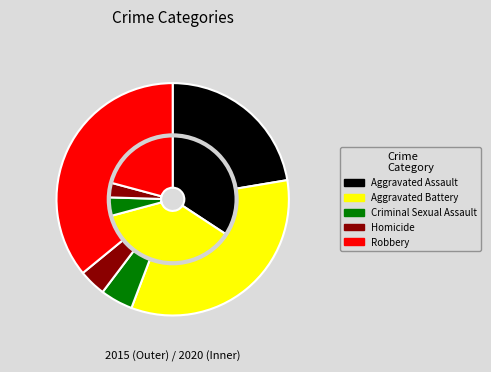

Which slice is the largest?

Aggravated Battery